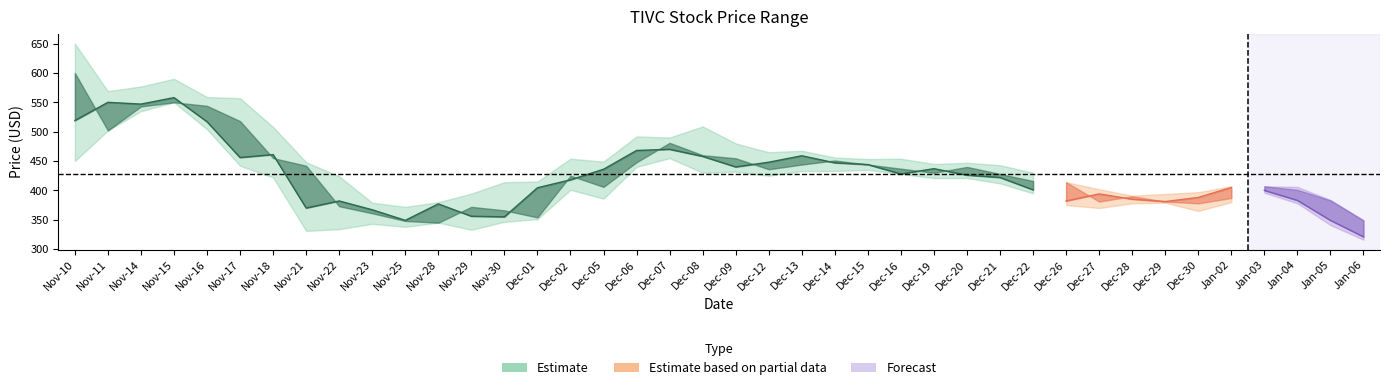

True or false: high has more than 2 points higher than both neighbors.

True